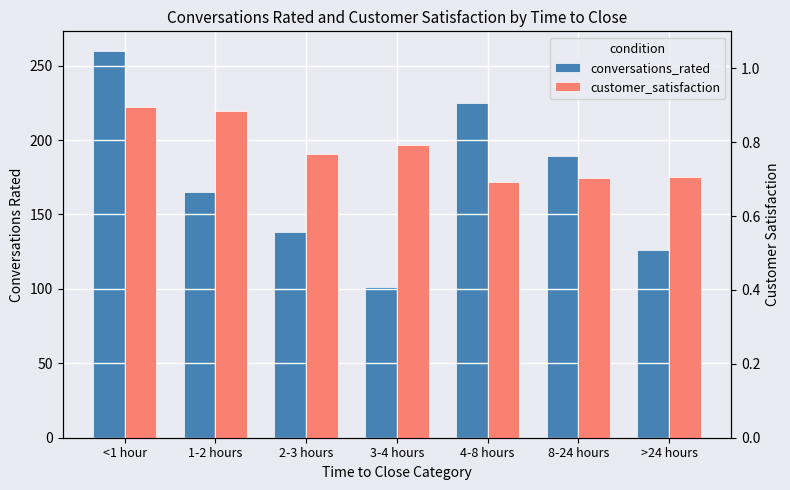

At >24 hours, list the series in order from largest to smallest.

conversations_rated, customer_satisfaction